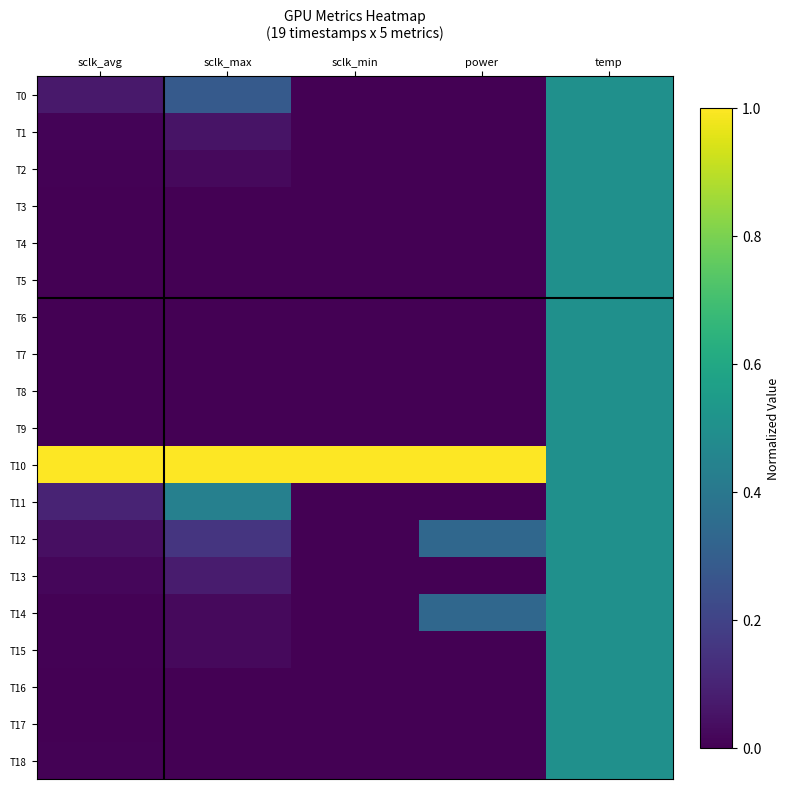

At how many categories does at least one series exceed 0?

5